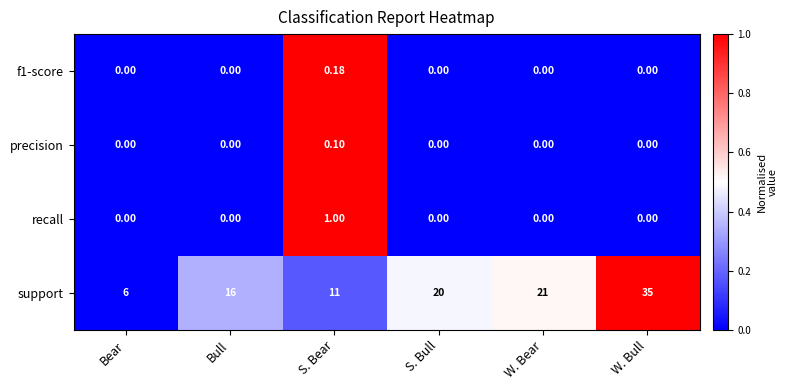

Between Bull and S. Bear, which series saw the biggest shift?

support